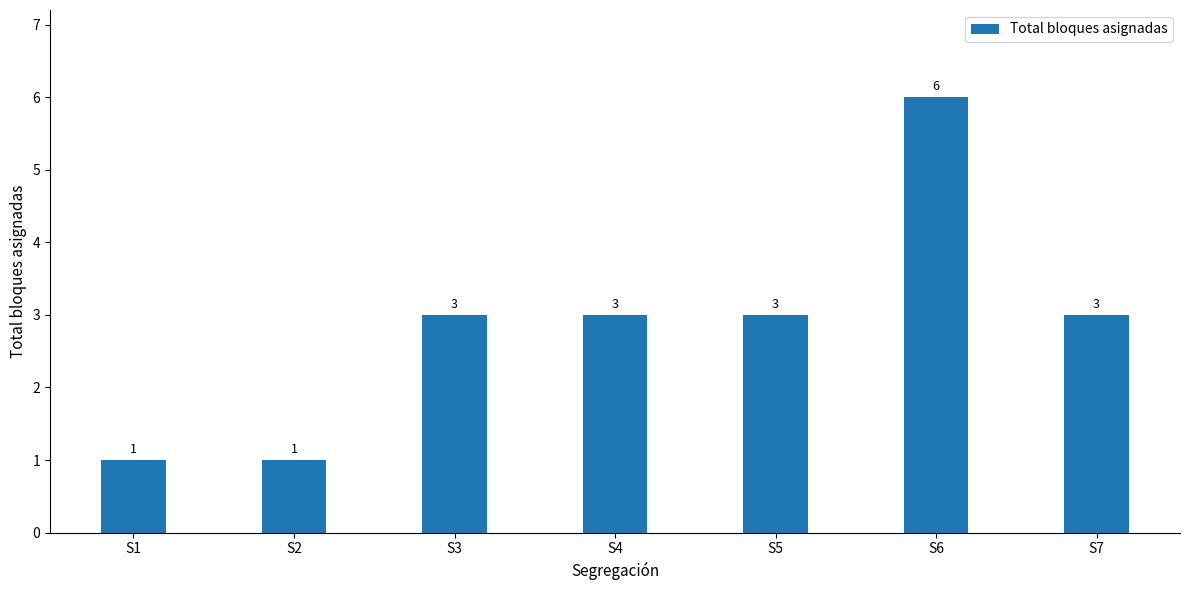

What is the value of the 2nd bar from the left?

1